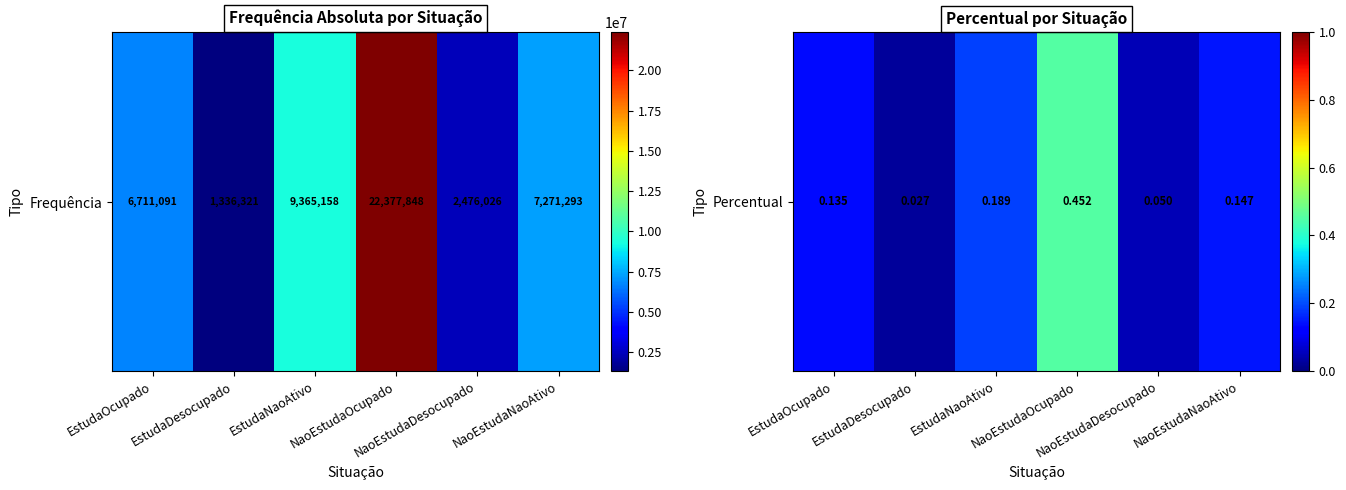

Rank the categories by value from lowest to highest.

EstudaDesocupado, NaoEstudaDesocupado, EstudaOcupado, NaoEstudaNaoAtivo, EstudaNaoAtivo, NaoEstudaOcupado